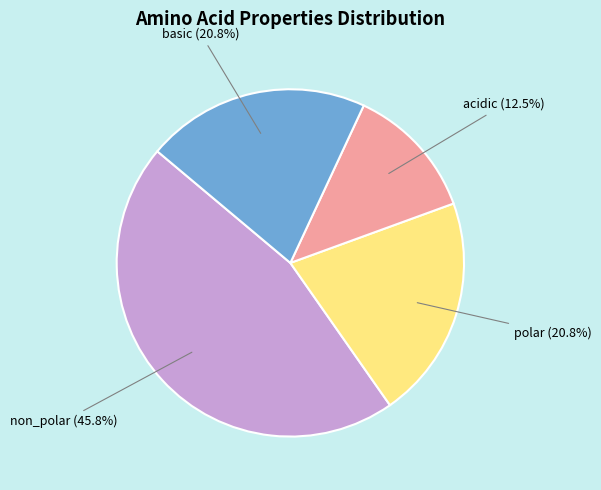

Does any single category account for the majority?

No